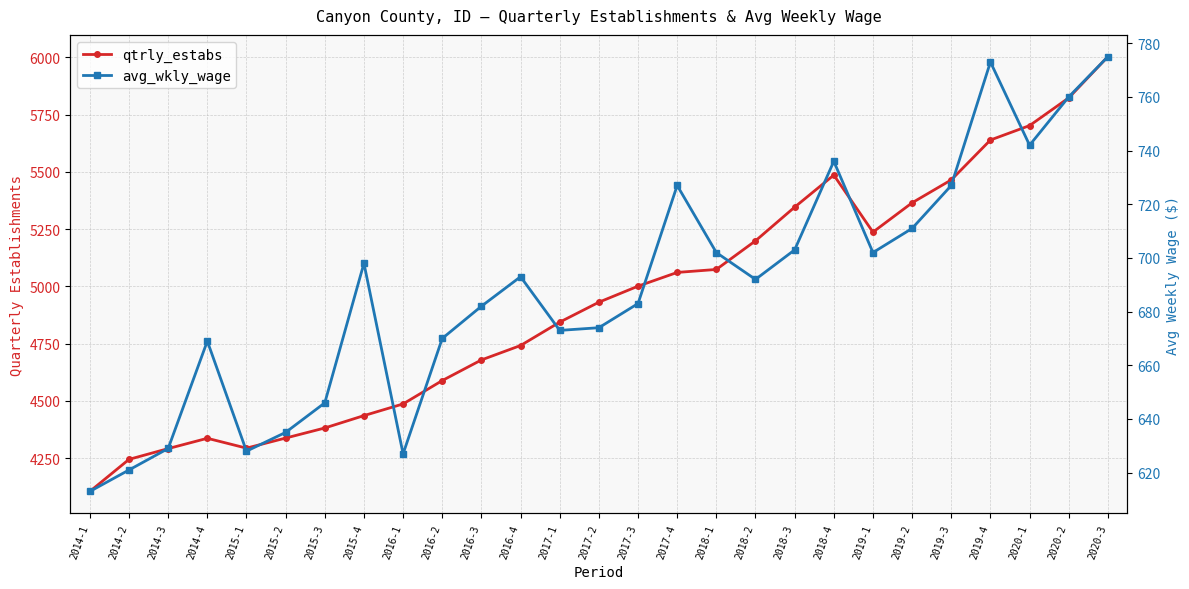

Is this an area chart (filled region under the line)?

No